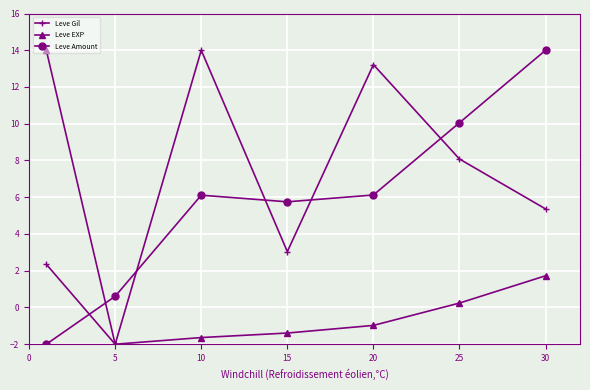

Which series ends up on top after the final intersection of Leve Gil and Leve Amount?

Leve Amount